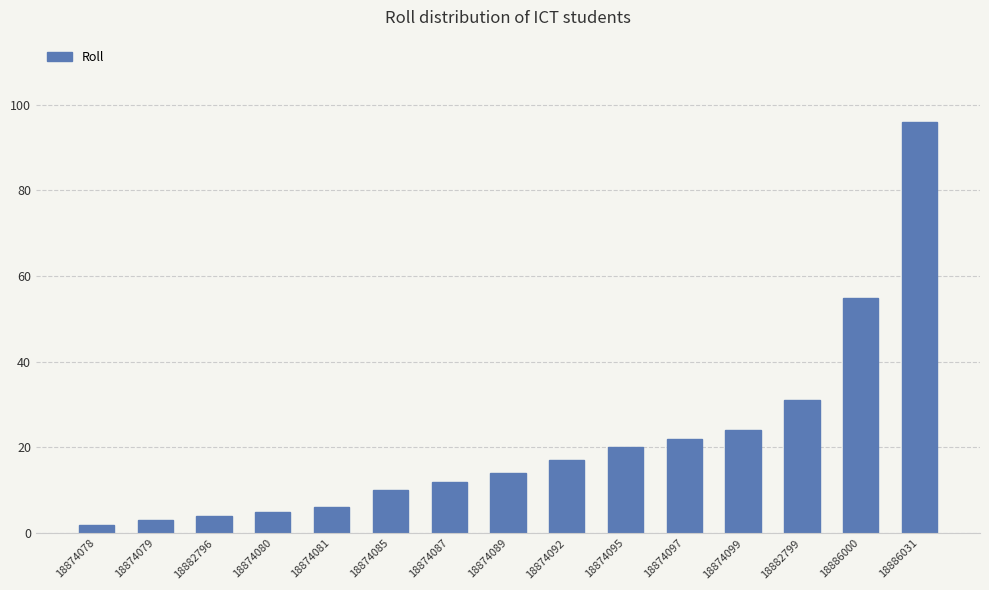

The chart shows a value of 96 at 18886031. True or false?

True